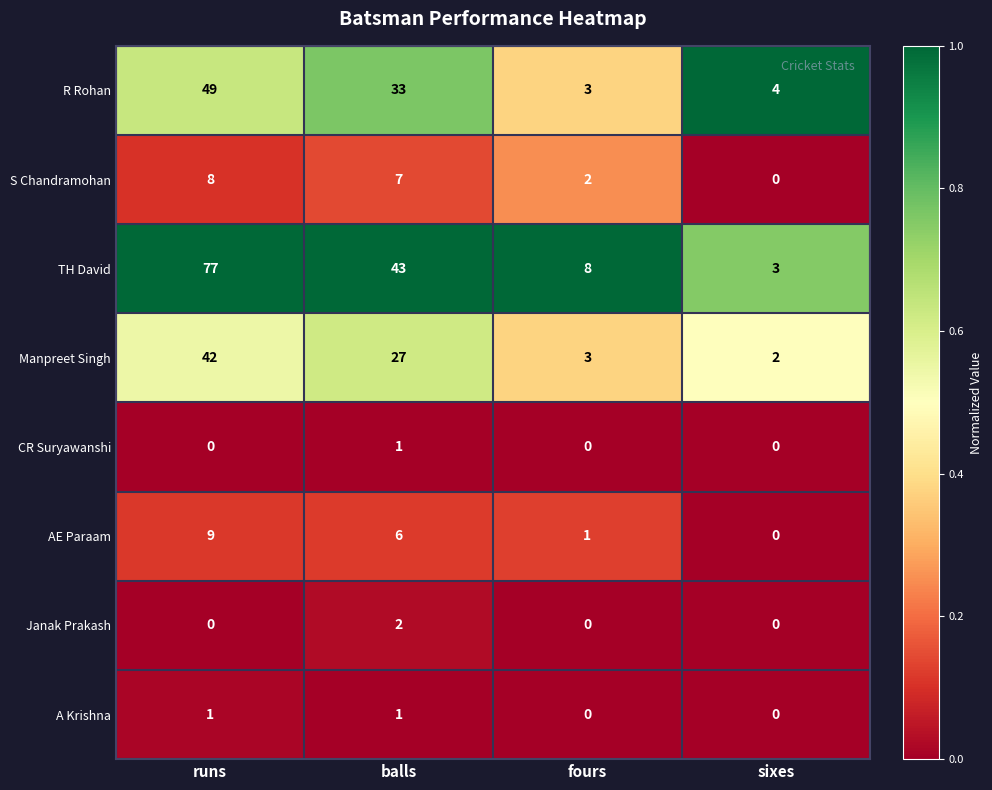

How many distinct data groups are displayed?

8